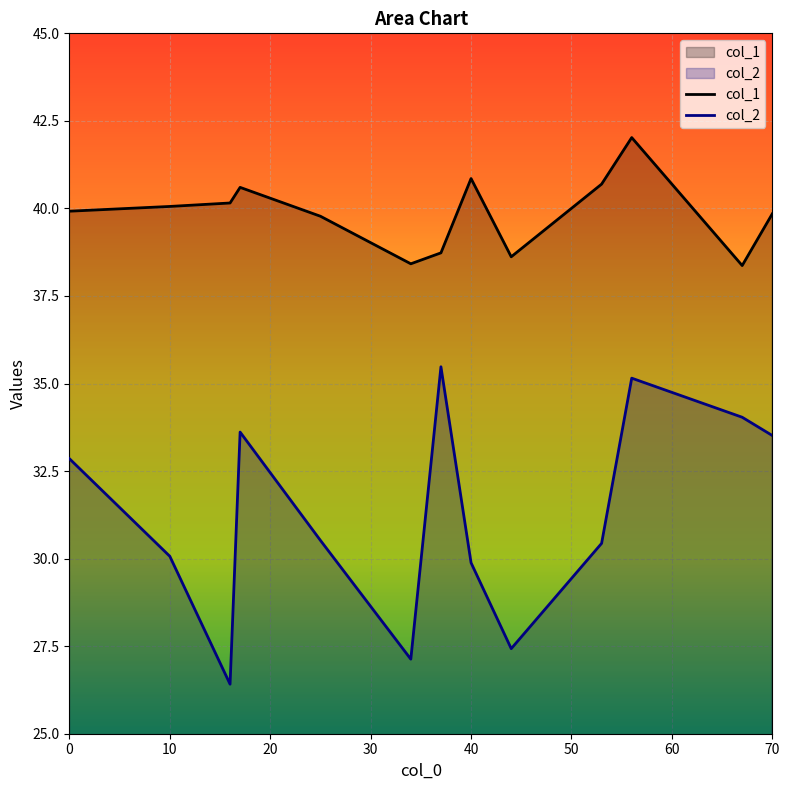

What is the spread (max minus min) of values at 70?

6.3